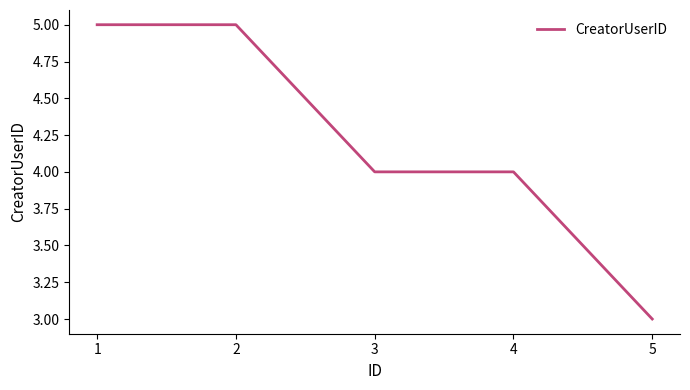

What value does the data have at 2?

5